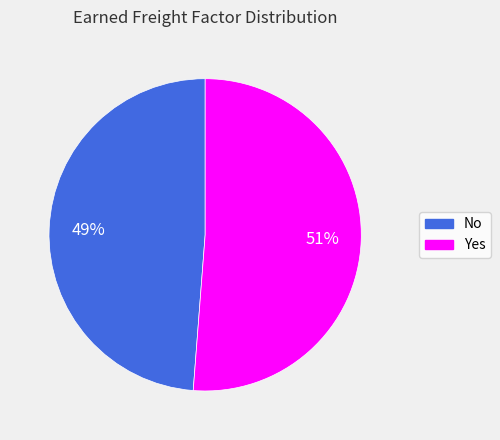

To the nearest percent, what is the combined percentage of Yes and No?

100%